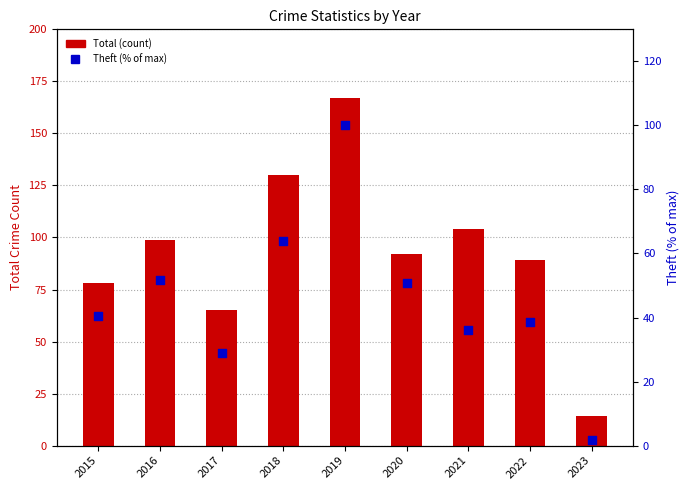

What are all the series names shown in the legend?

Total, Theft (% of max)